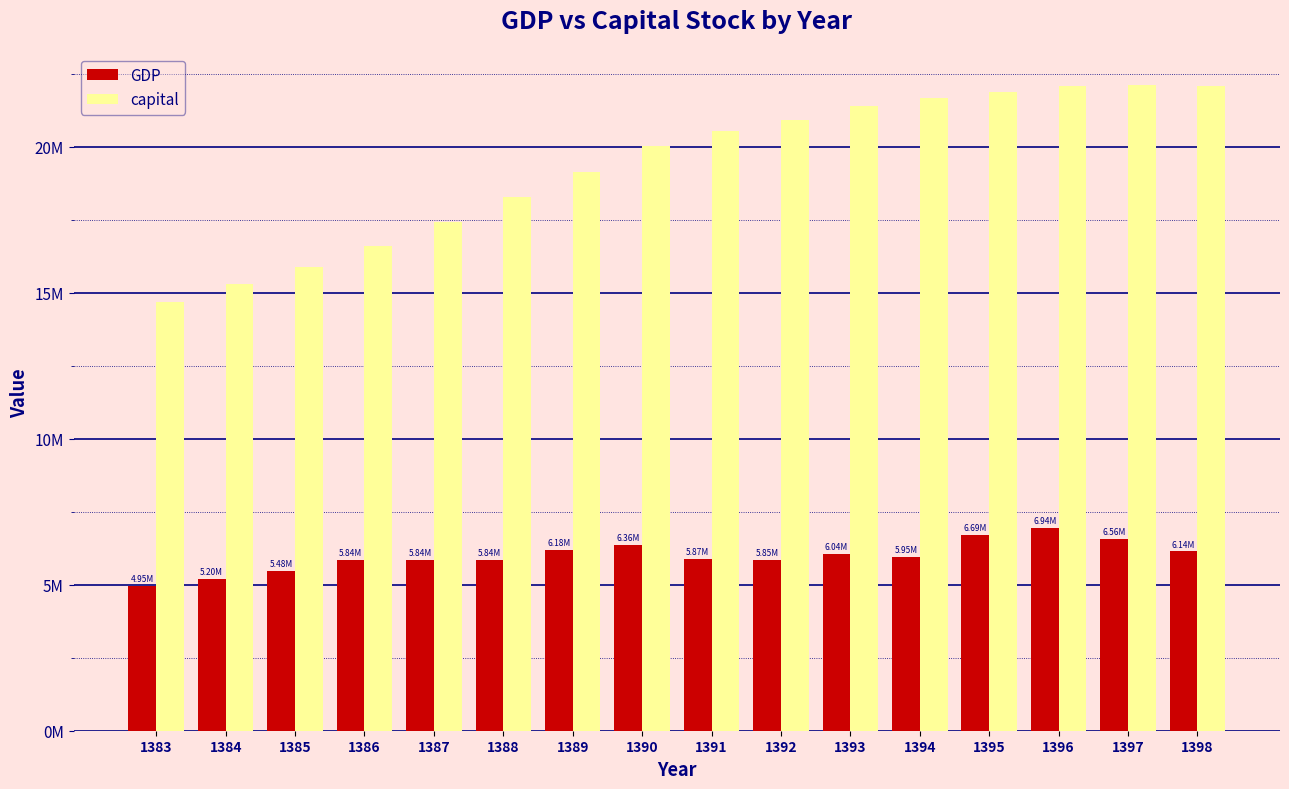

What is the total value across all series at 1388?

24114537